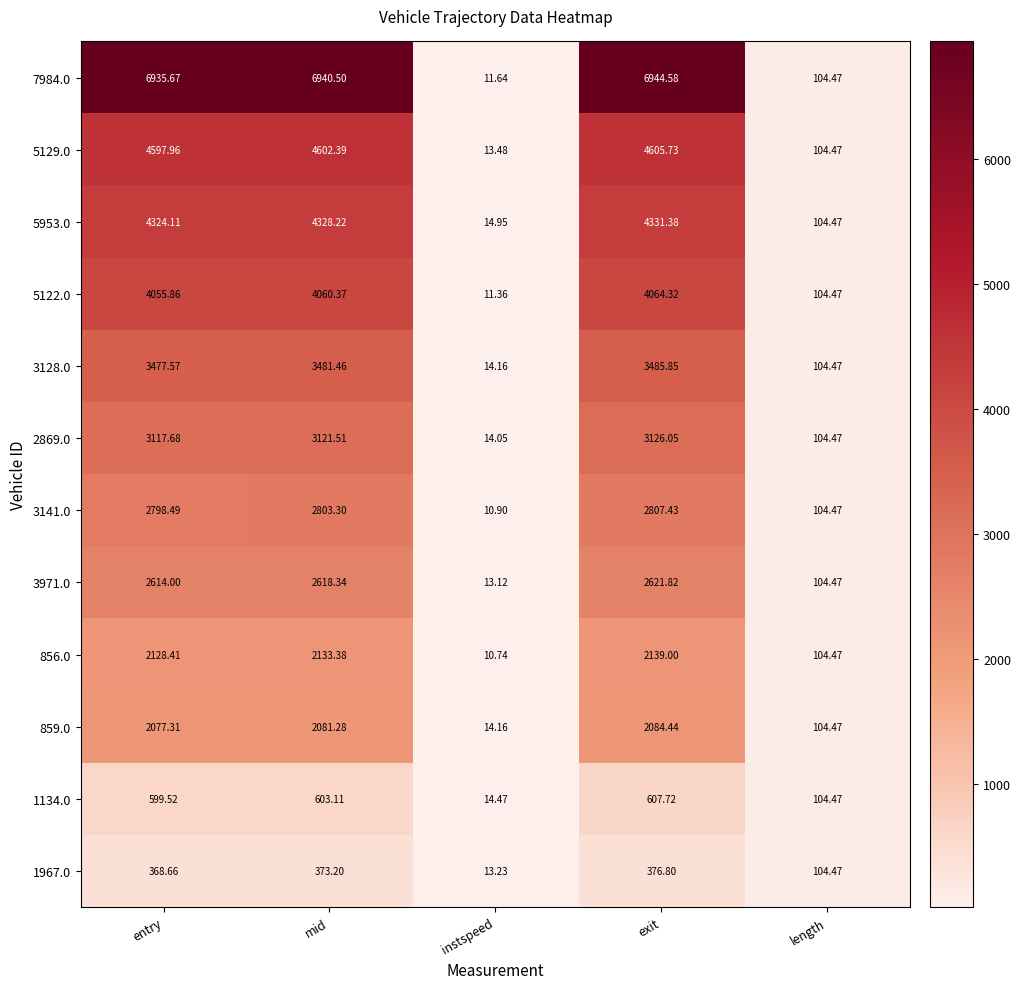

Which category has the highest value in the 2869.0 series?

exit